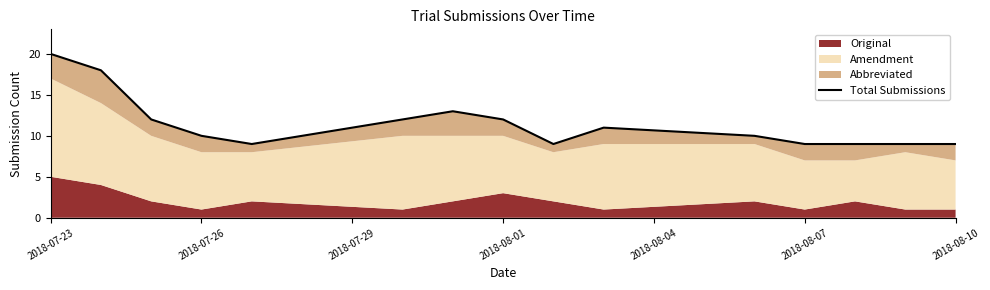

Does the chart display data point markers on the line(s)?

No